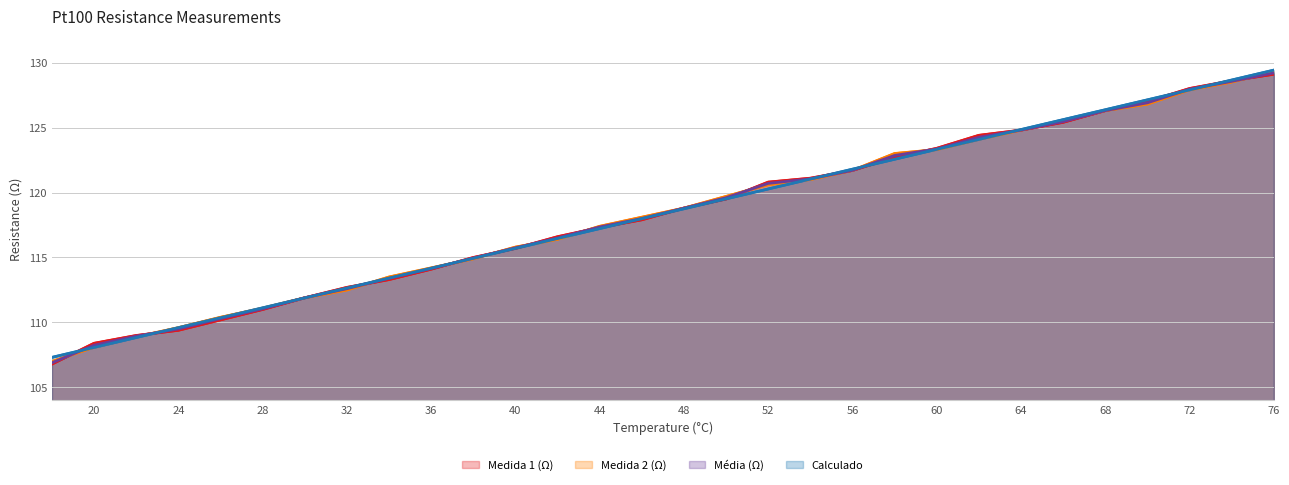

At how many categories does at least one series exceed 110?

26